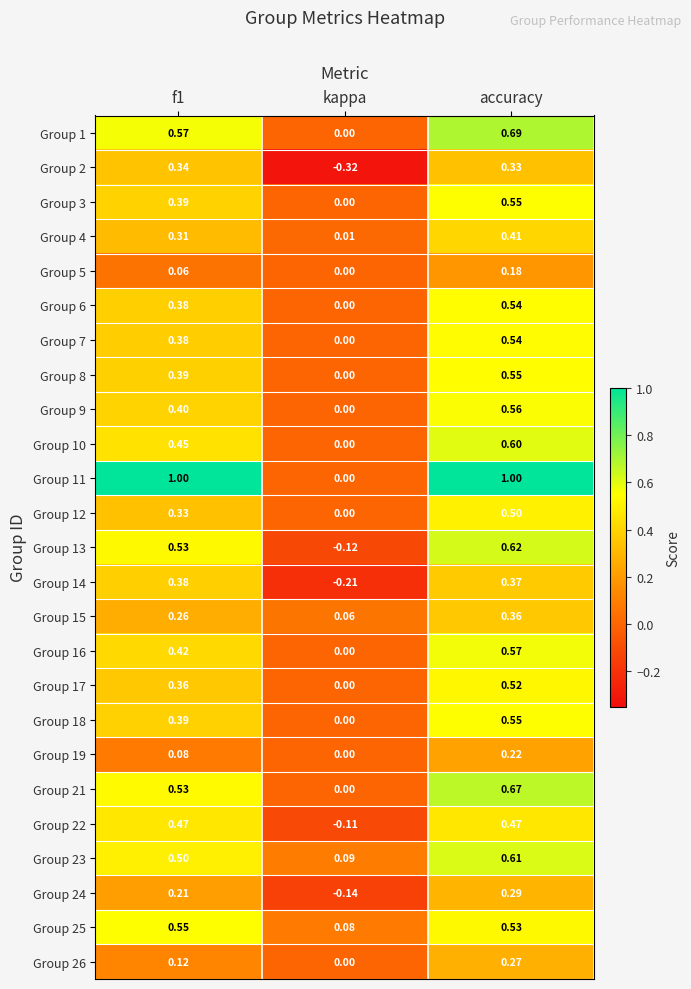

At which category is the sum across all series the highest?

accuracy